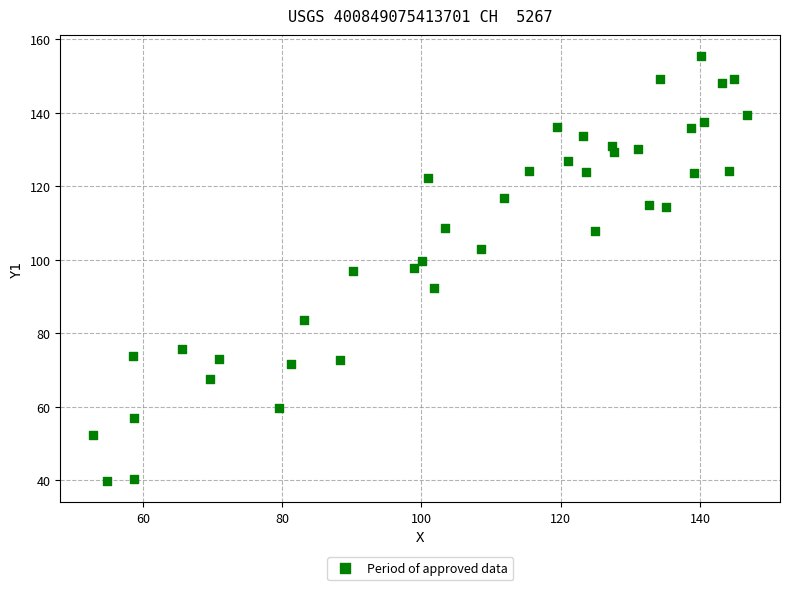

What is the range of X values (max minus min)?

93.9